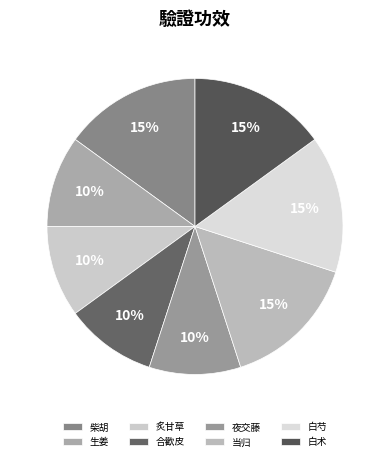

Do 当归 and 柴胡 together represent more than half of the pie?

No